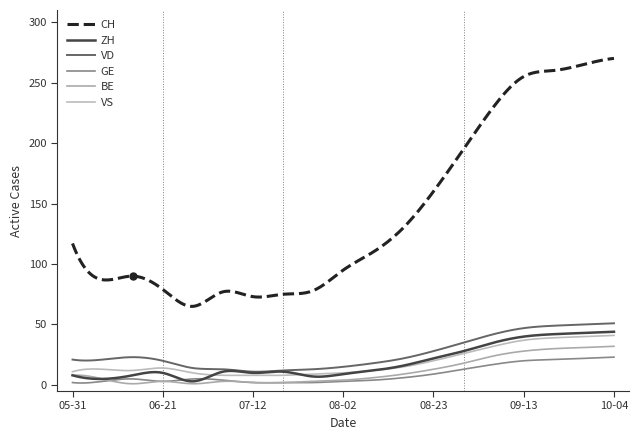

Count the number of categories in the chart.

300